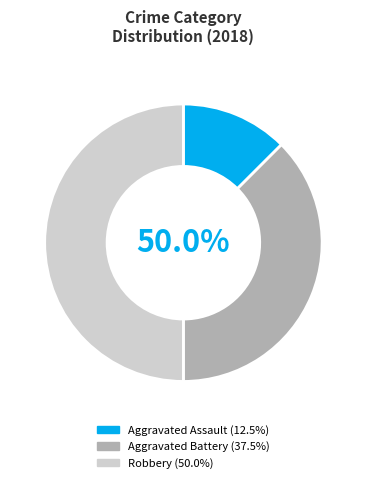

Does any single category account for the majority?

No